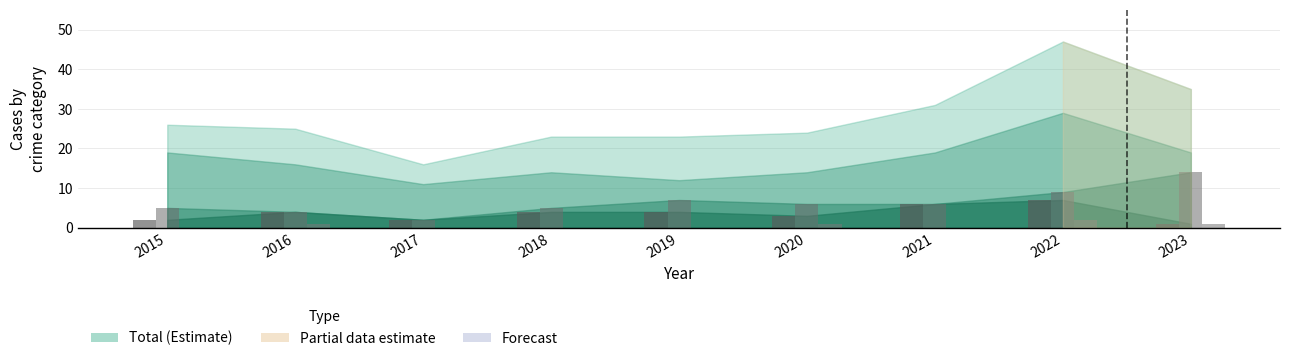

True or false: Sexual Assault bars has a value of 1 at 2022.

False